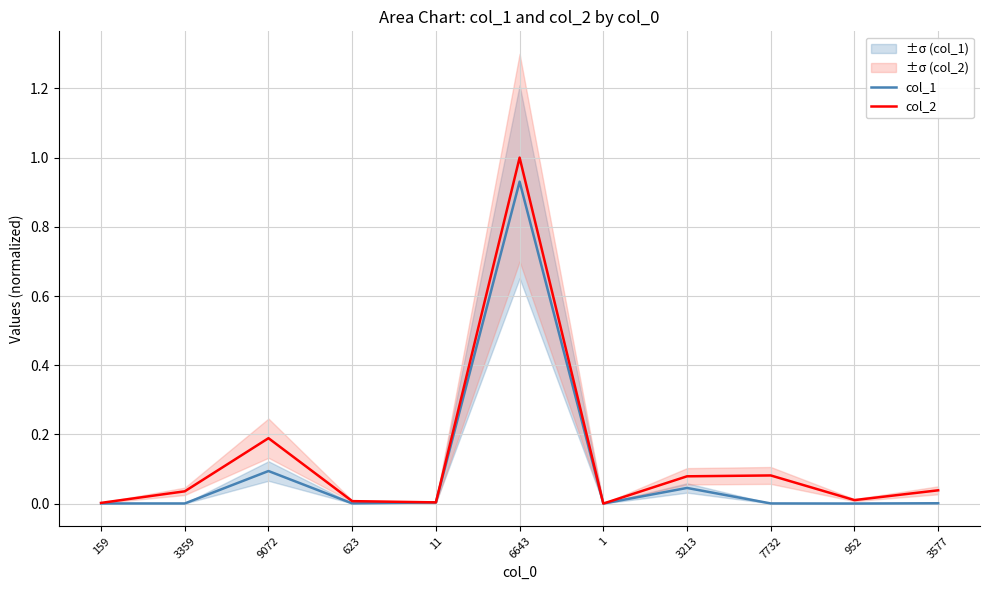

Between 3577 and 7732, which is larger?

3577